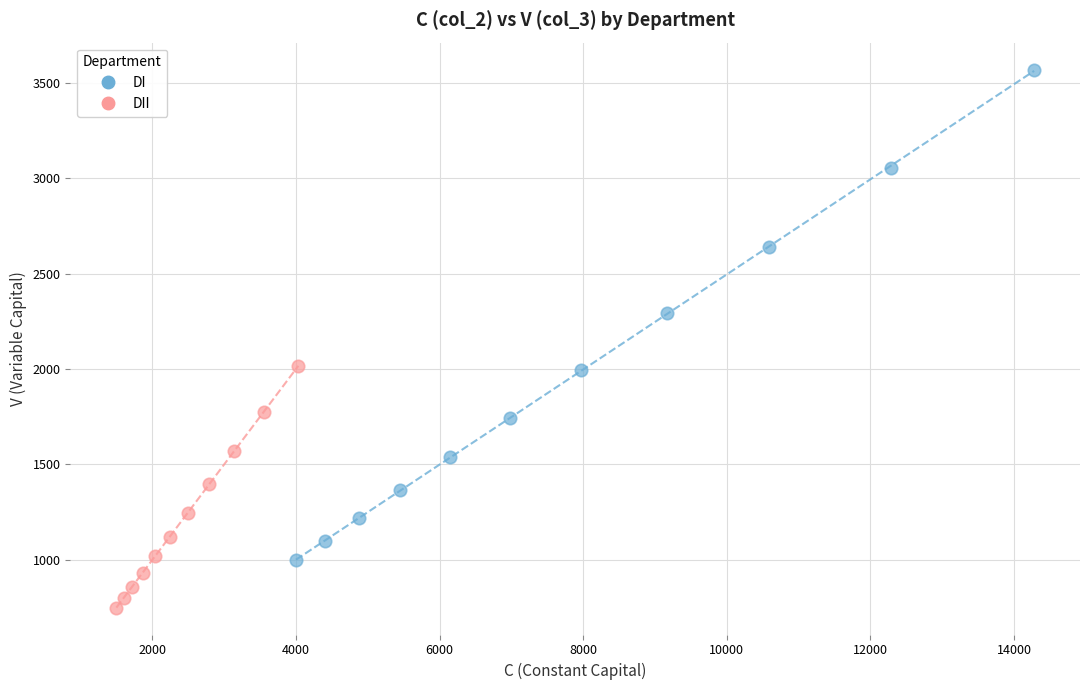

Which series has the widest spread of Y values?

DI